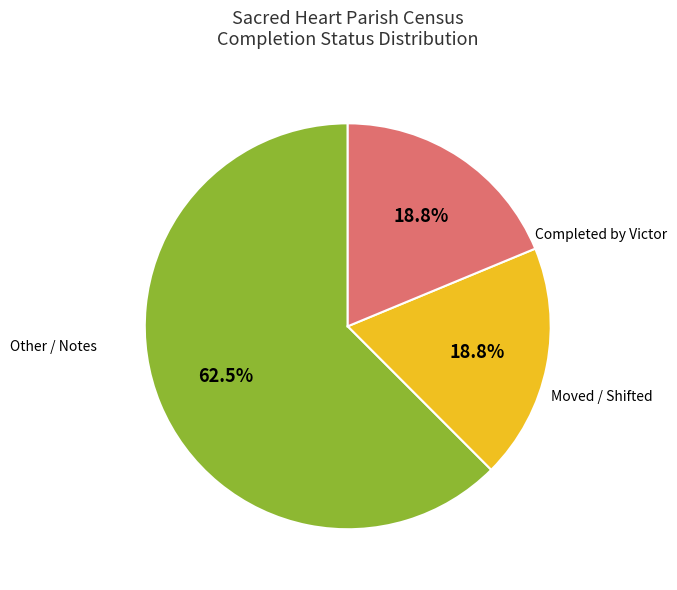

How many slices are in this pie chart?

3